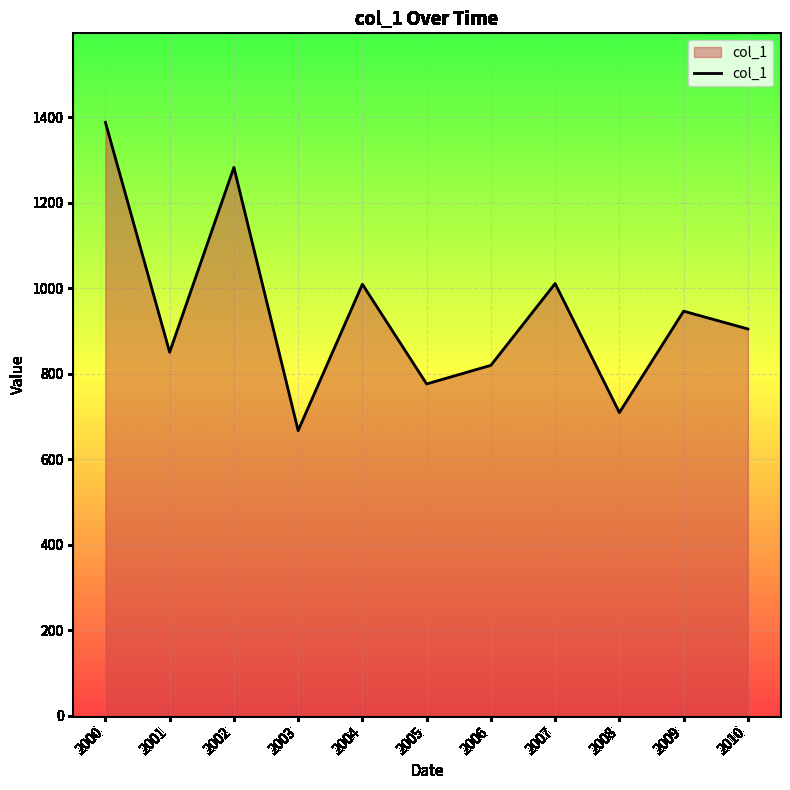

Is it true that the value at 2008 is 709.5?

True